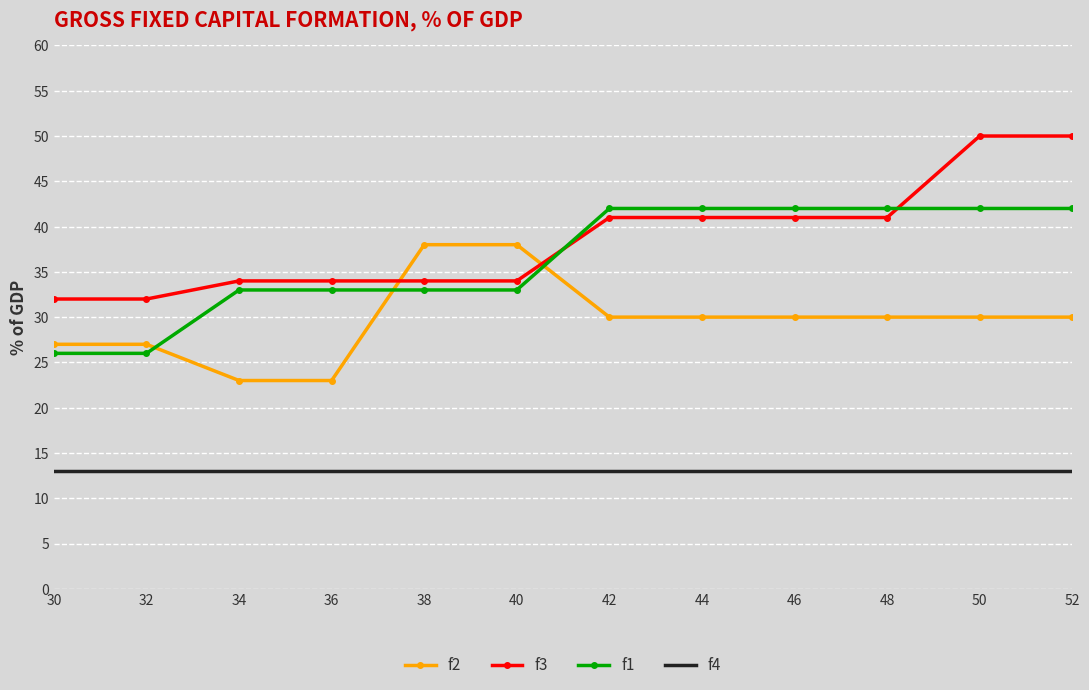

What is the minimum value shown in the chart?

13